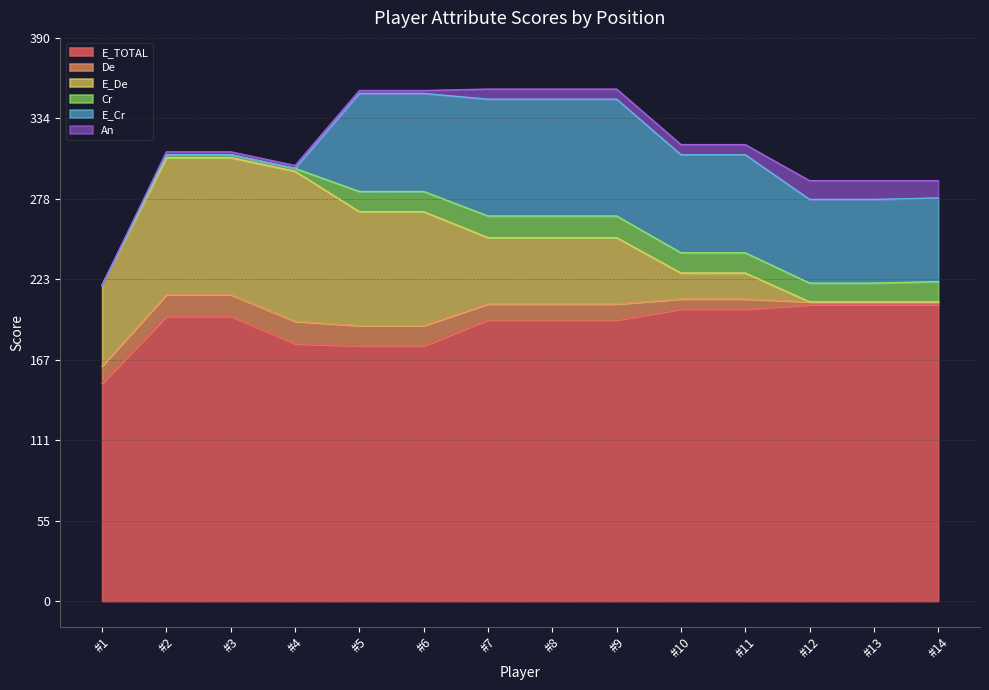

True or false: An and Cr cross at least once.

False